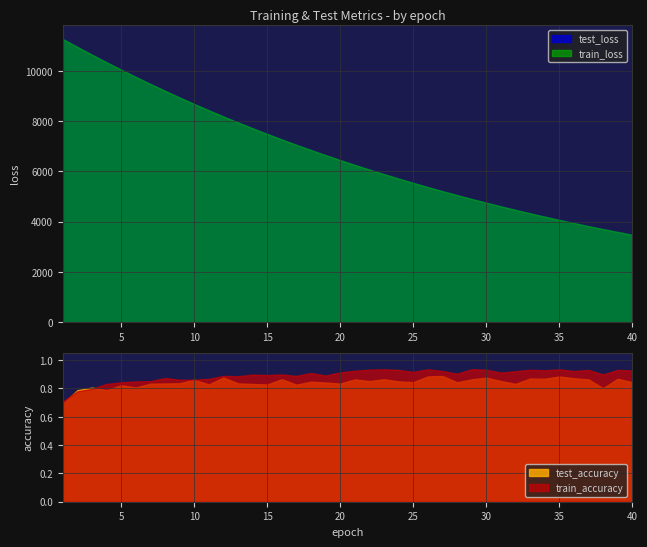

How many intersections are there between test_accuracy and train_accuracy?

2